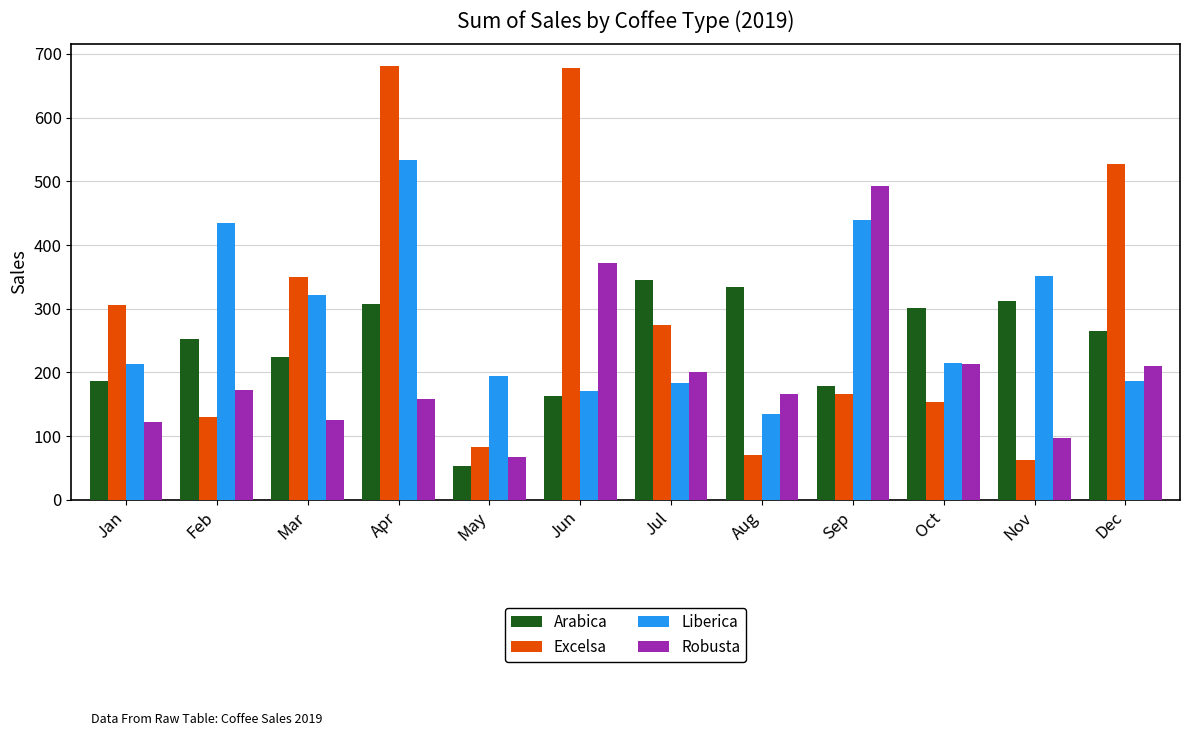

What is the smallest value displayed?

53.7